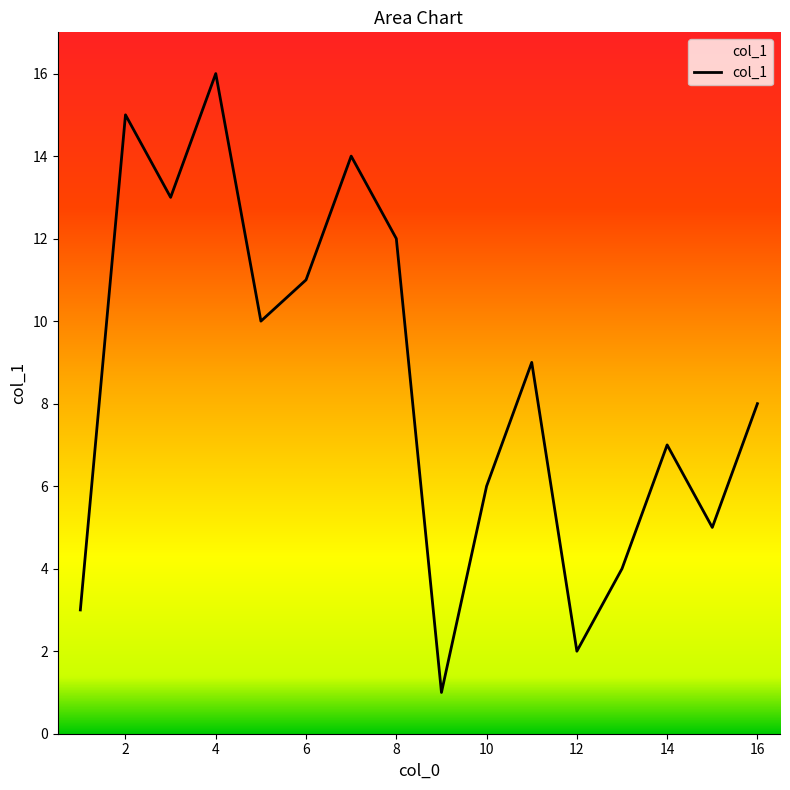

What is the difference between the second highest and second lowest values?

13